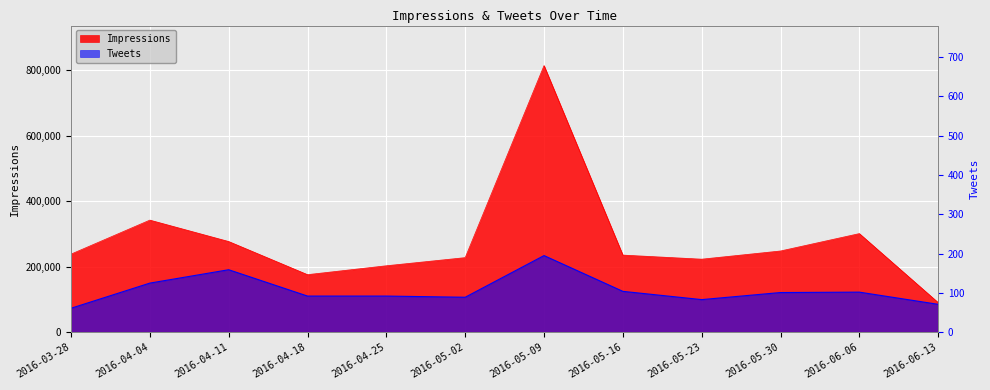

Where does the Impressions series first go above 238490?

2016-04-04